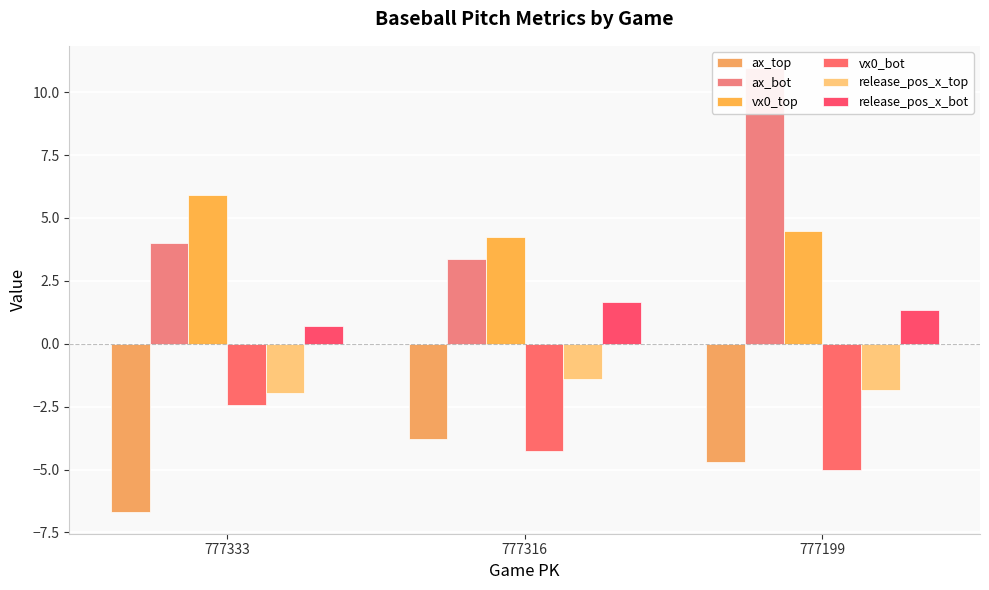

At which category does the chart reach its minimum across all series?

777333